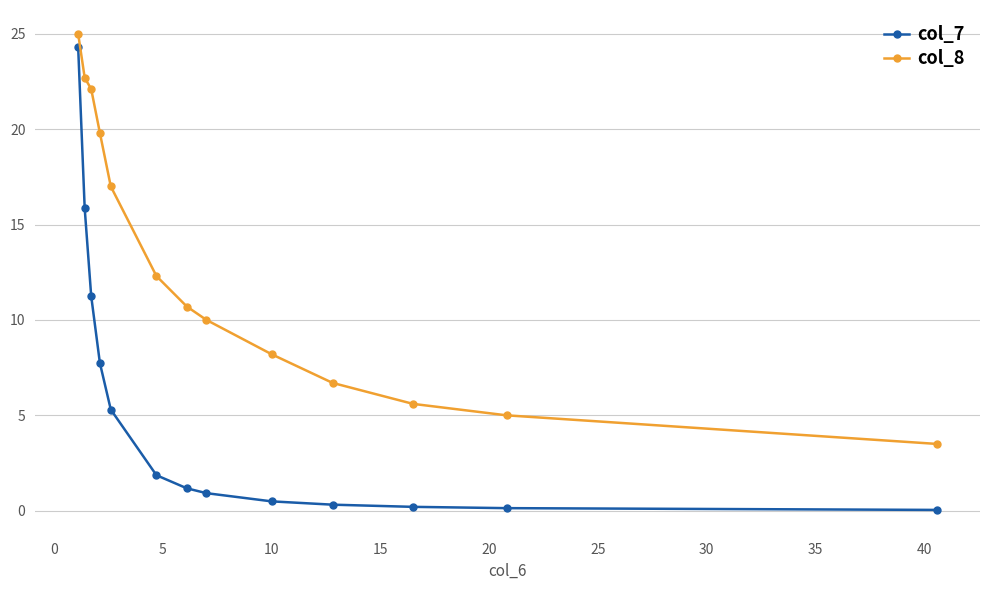

At how many categories does at least one series exceed 18?

4